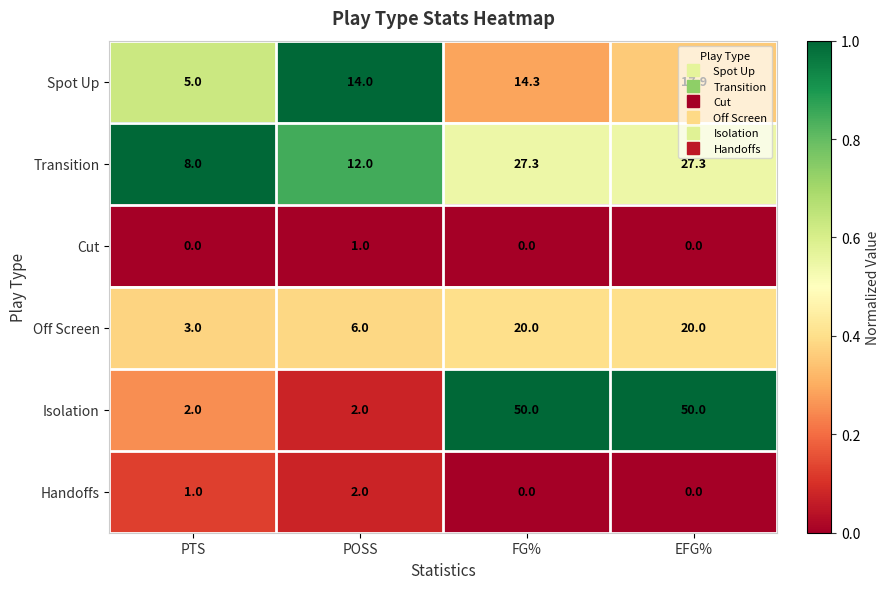

What is the total value across all series at FG%?

111.6